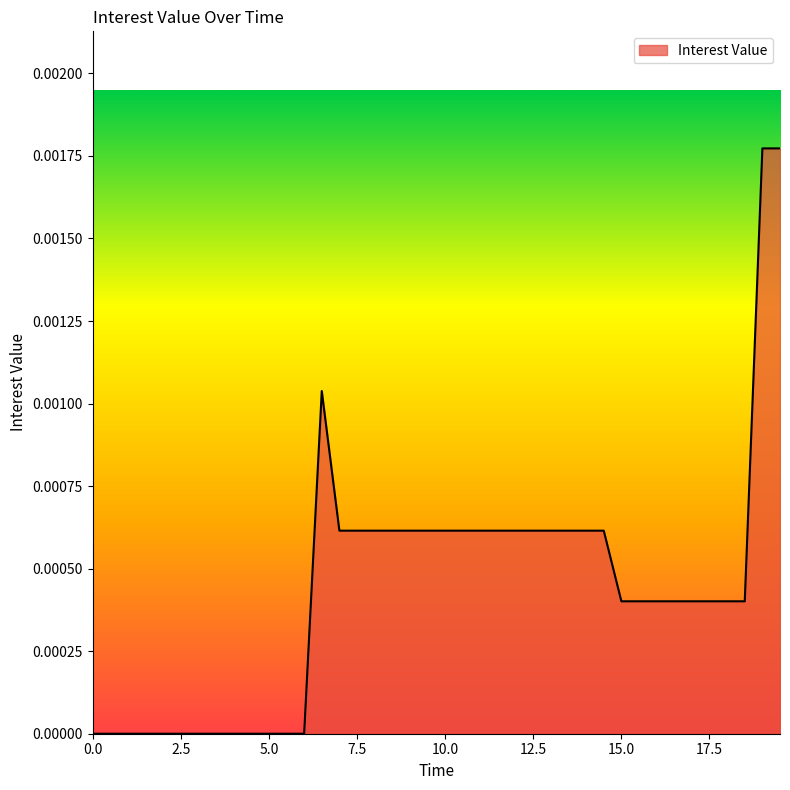

List the labels in order of value, largest first.

19.00024, 19.50026, 6.499995, 6.999994, 7.499994, 7.999993, 8.500005, 9.000016, 9.500028, 10.00004, 10.50005, 11.00006, 11.50007, 12.00008, 12.5001, 13.00011, 13.50012, 14.00013, 14.50014, 15.00015, 15.50016, 16.00018, 16.50019, 17.0002, 17.50021, 18.00022, 18.50023, 0, 0.5000001, 0.9999996, 1.499999, 1.999999, 2.499998, 2.999998, 3.499997, 3.999997, 4.499997, 4.999996, 5.499996, 5.999995